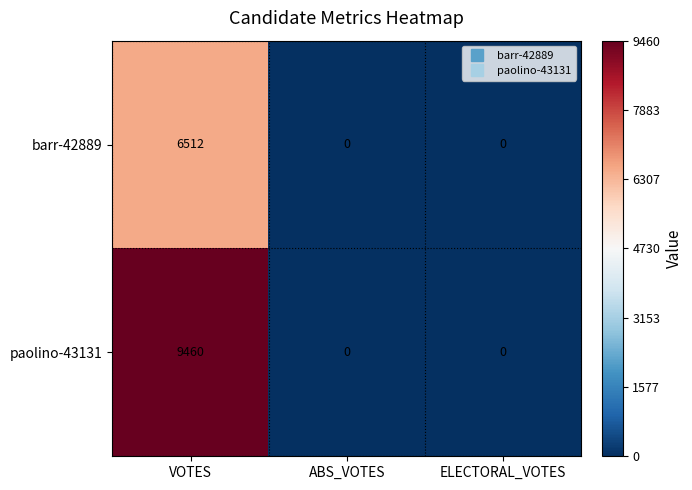

How many data points does each series have?

3